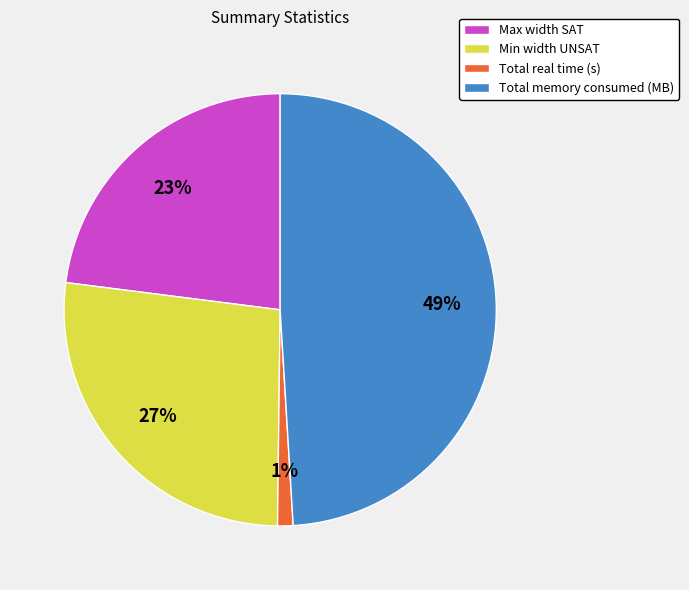

Which category has the smallest portion of the pie?

Total real time (s)